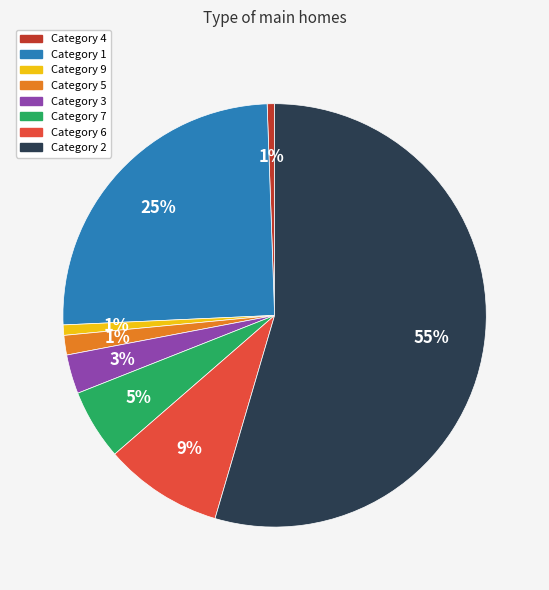

Is there a majority slice in this chart?

Yes